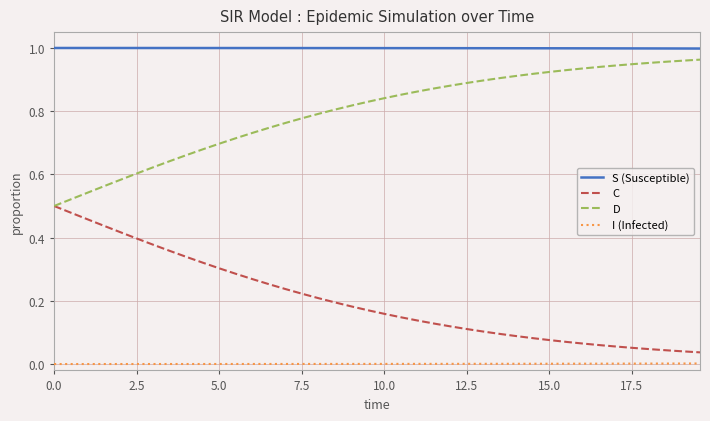

Which series has the largest range (max minus min)?

D